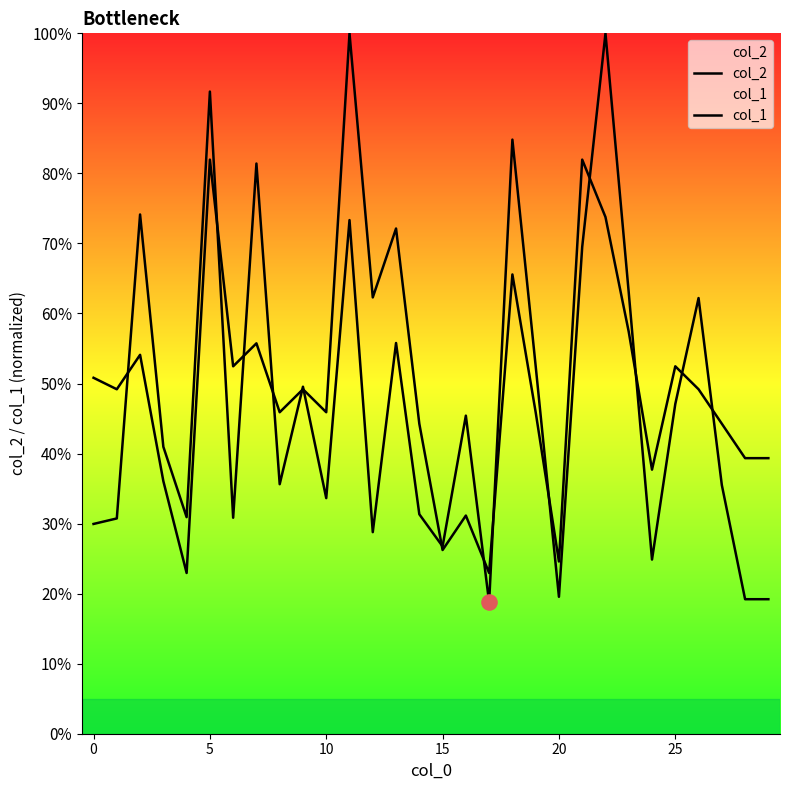

At which category is the sum across all series the highest?

22